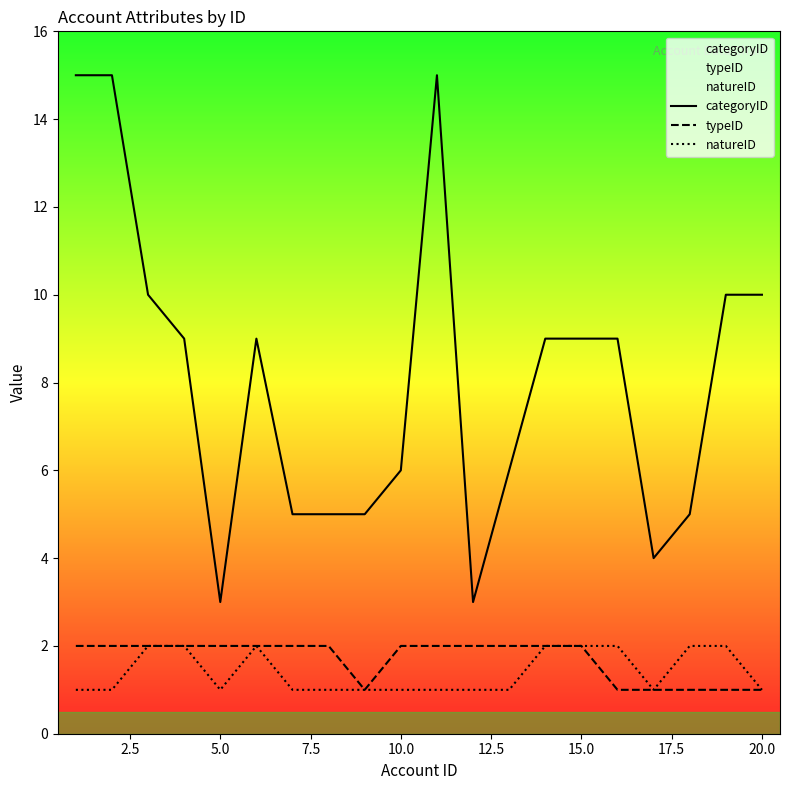

What is the total value across all series at 20.0?

12